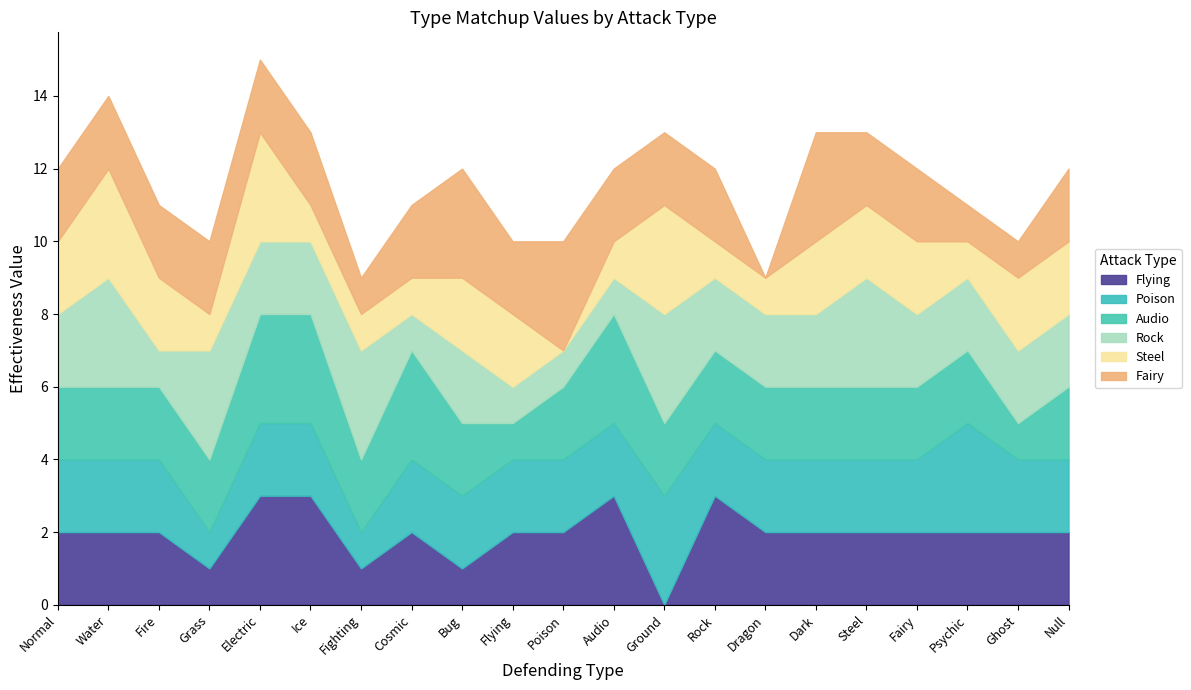

Reading left to right, extract all data points from this chart.

Flying: Normal=2	Water=2	Fire=2	Grass=1	Electric=3	Ice=3	Fighting=1	Cosmic=2	Bug=1	Flying=2	Poison=2	Audio=3	Ground=0	Rock=3	Dragon=2	Dark=2	Steel=2	Fairy=2	Psychic=2	Ghost=2	Null=2
Poison: Normal=2	Water=2	Fire=2	Grass=1	Electric=2	Ice=2	Fighting=1	Cosmic=2	Bug=2	Flying=2	Poison=2	Audio=2	Ground=3	Rock=2	Dragon=2	Dark=2	Steel=2	Fairy=2	Psychic=3	Ghost=2	Null=2
Audio: Normal=2	Water=2	Fire=2	Grass=2	Electric=3	Ice=3	Fighting=2	Cosmic=3	Bug=2	Flying=1	Poison=2	Audio=3	Ground=2	Rock=2	Dragon=2	Dark=2	Steel=2	Fairy=2	Psychic=2	Ghost=1	Null=2
Rock: Normal=2	Water=3	Fire=1	Grass=3	Electric=2	Ice=2	Fighting=3	Cosmic=1	Bug=2	Flying=1	Poison=1	Audio=1	Ground=3	Rock=2	Dragon=2	Dark=2	Steel=3	Fairy=2	Psychic=2	Ghost=2	Null=2
Steel: Normal=2	Water=3	Fire=2	Grass=1	Electric=3	Ice=1	Fighting=1	Cosmic=1	Bug=2	Flying=2	Poison=0	Audio=1	Ground=3	Rock=1	Dragon=1	Dark=2	Steel=2	Fairy=2	Psychic=1	Ghost=2	Null=2
Fairy: Normal=2	Water=2	Fire=2	Grass=2	Electric=2	Ice=2	Fighting=1	Cosmic=2	Bug=3	Flying=2	Poison=3	Audio=2	Ground=2	Rock=2	Dragon=0	Dark=3	Steel=2	Fairy=2	Psychic=1	Ghost=1	Null=2